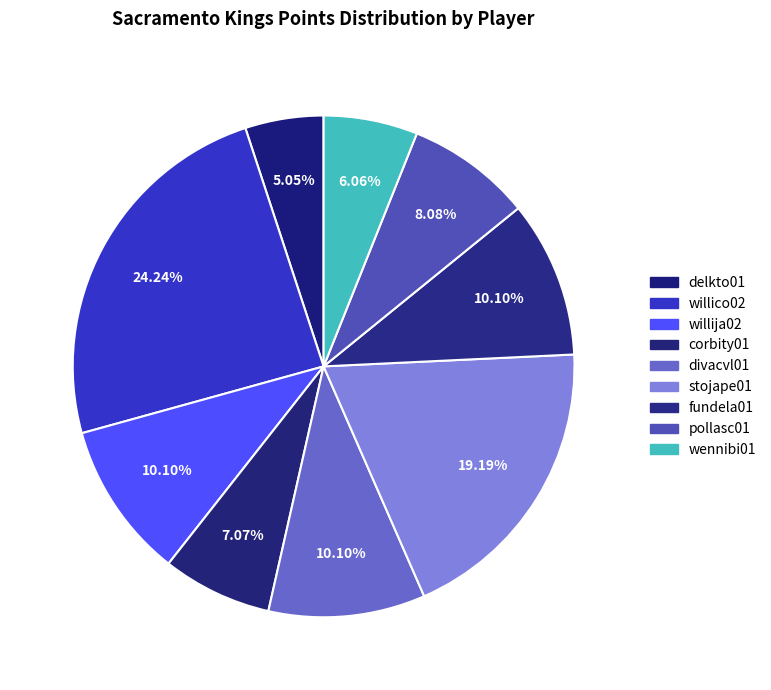

Count the number of slices in the pie.

9